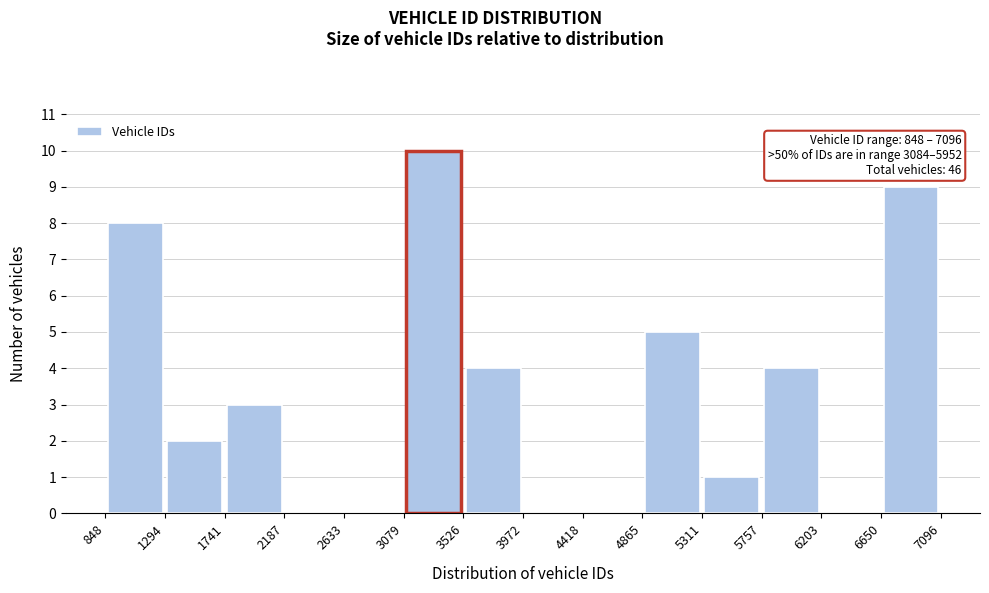

Over which range of the x-axis is the bar tallest?

3079 to 3526